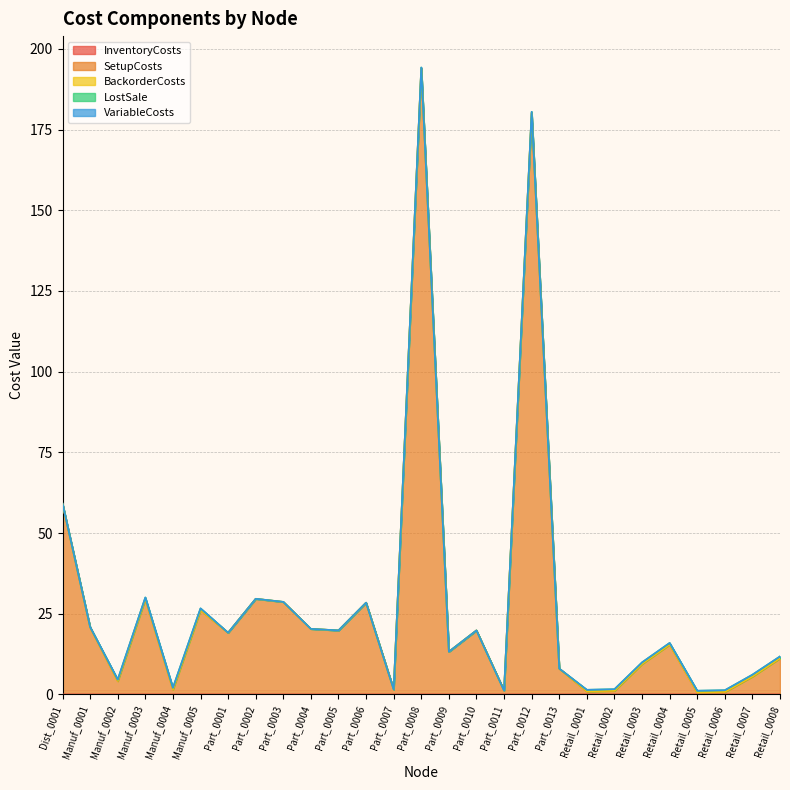

What is the total value across all series at Retail_0005?

1.1